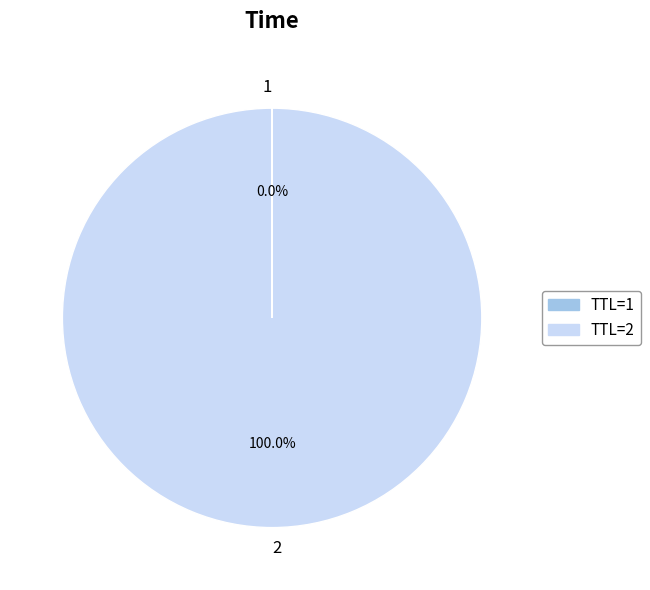

Is there any slice that represents more than half of the pie?

Yes